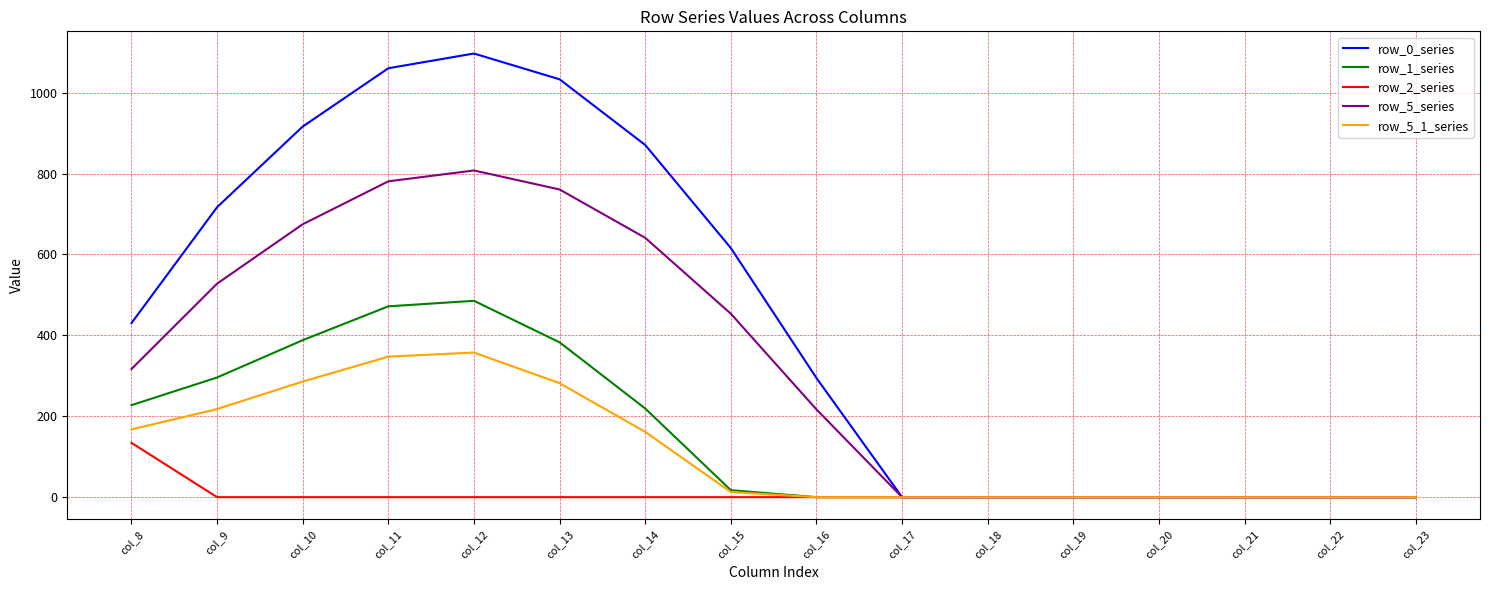

How many series are shown in this chart?

5